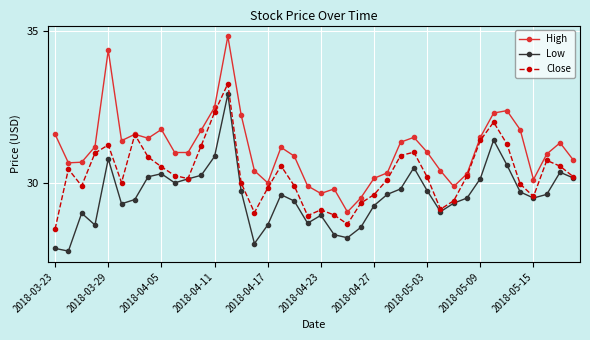

Which series has the widest spread of values?

High